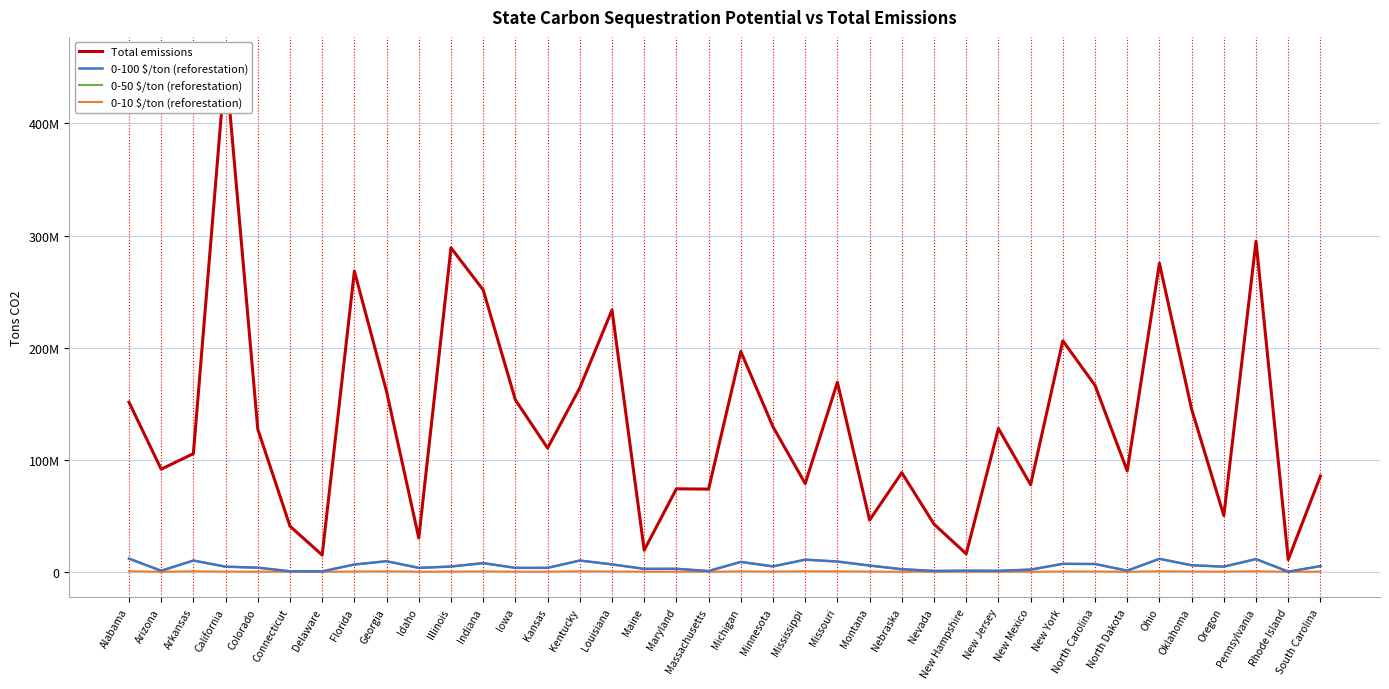

At which label is 0-100 $/ton (reforestation) closest to 5942732?

Oklahoma